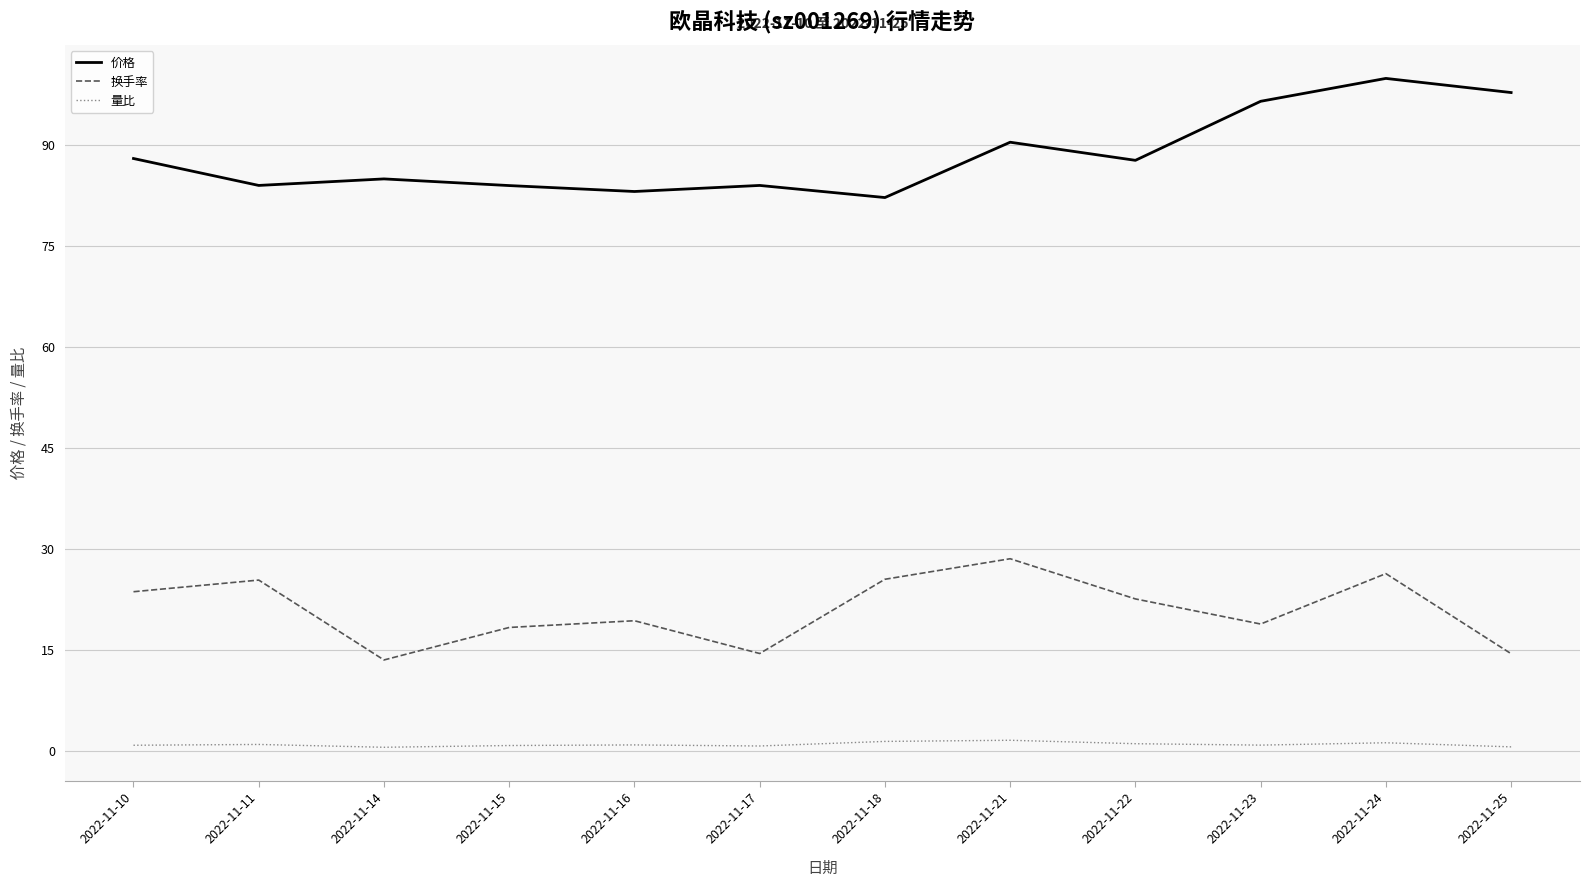

What is the minimum value for 价格?

82.2